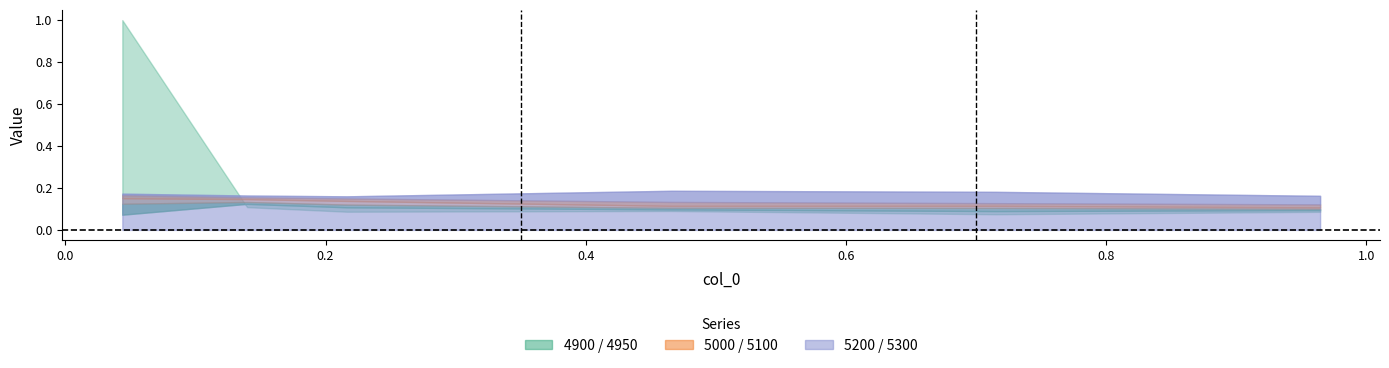

Is the value of 5000 at 1 greater than the value of 5200 at 4?

Yes